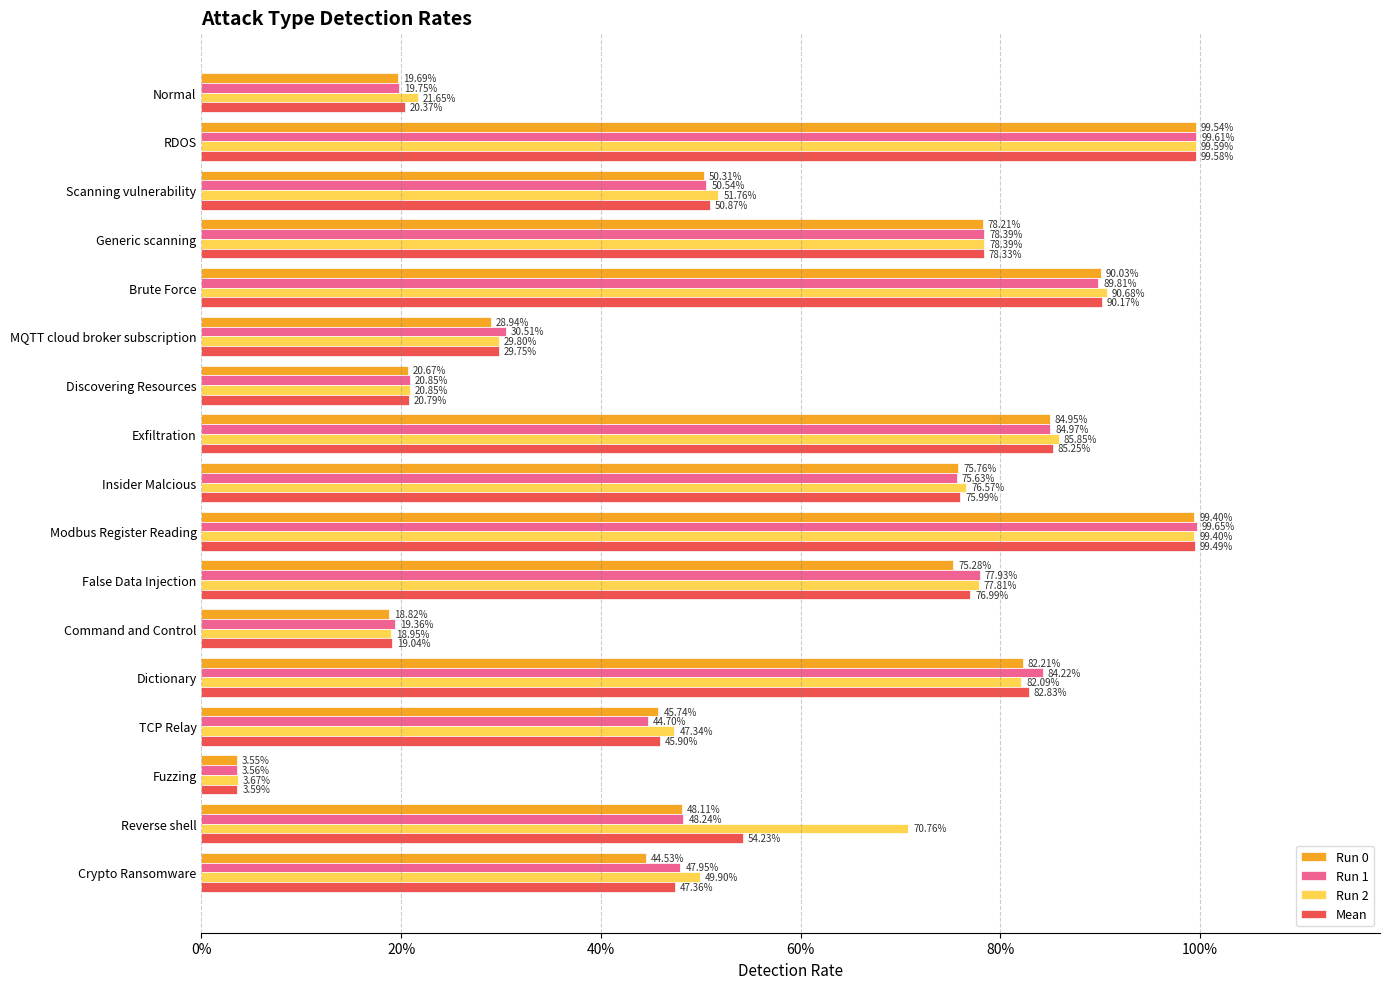

What is the sum of all Mean values?

9.8